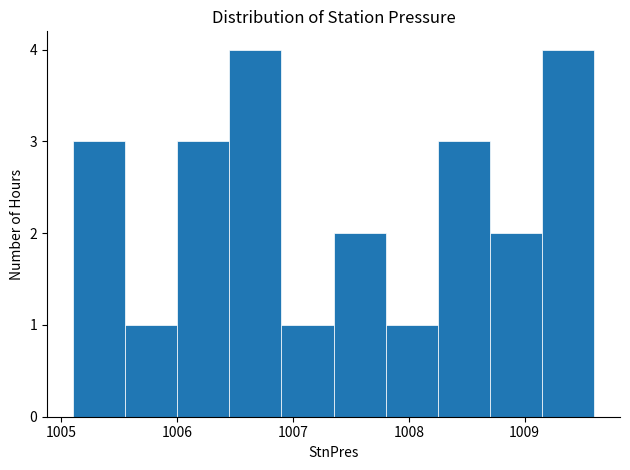

Reading left to right, list every bar in this chart as the range it spans on the x-axis followed by its height. Neither the bar edges nor the heights are printed on the chart, so give them approximately, as read against the axes.

1005.10 to 1005.55: 3
1005.55 to 1006.00: 1
1006.00 to 1006.45: 3
1006.45 to 1006.90: 4
1006.90 to 1007.35: 1
1007.35 to 1007.80: 2
1007.80 to 1008.25: 1
1008.25 to 1008.70: 3
1008.70 to 1009.15: 2
1009.15 to 1009.60: 4